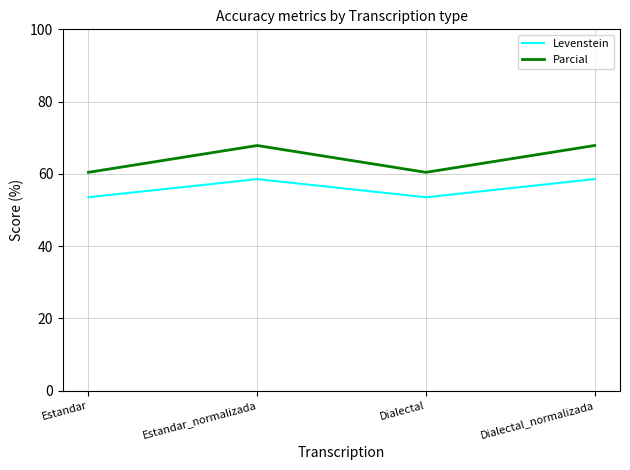

What is the sum of the Levenstein values at Estandar and Dialectal?

107.0